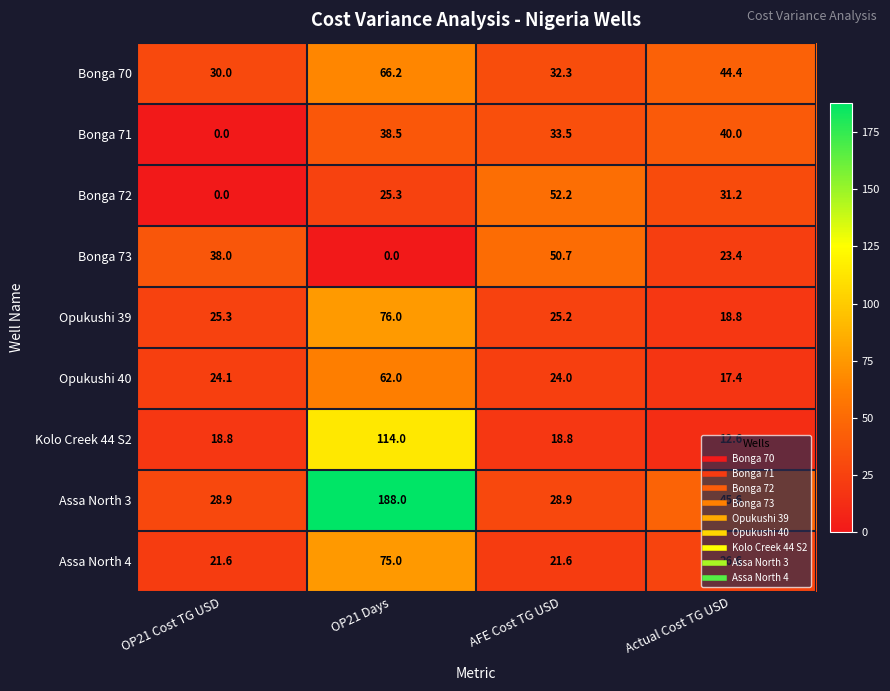

Which category has the highest value across all series?

OP21 Days